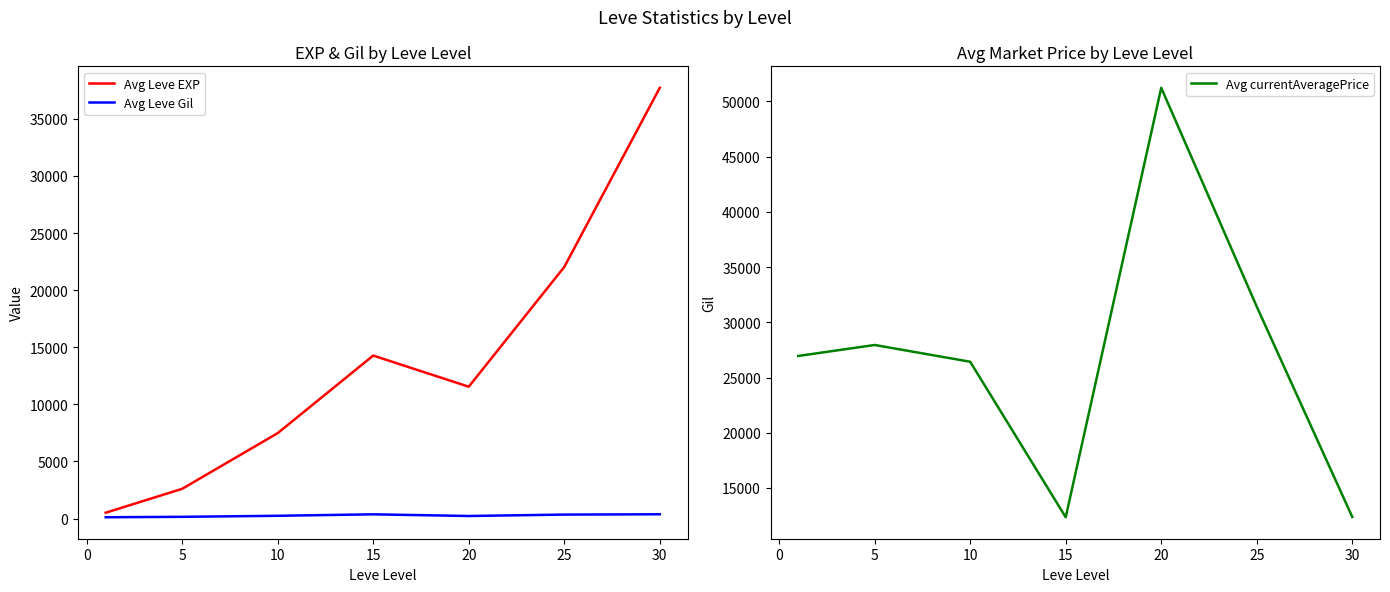

True or false: Avg Leve Gil and Avg Leve EXP cross at least once.

False